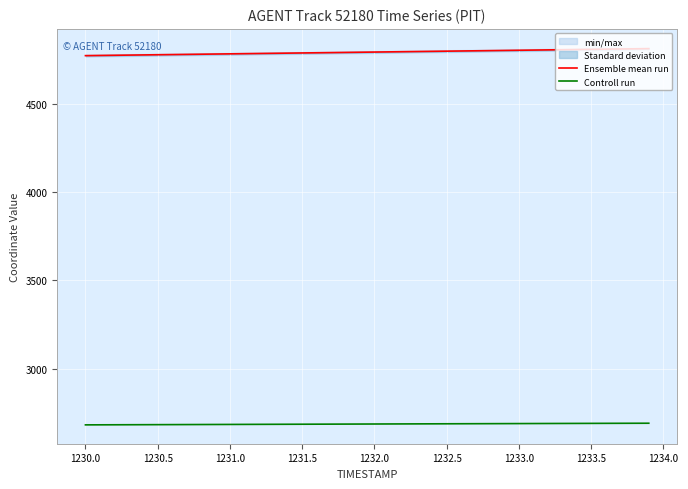

True or false: Ensemble mean run has more than 2 points higher than both neighbors.

False